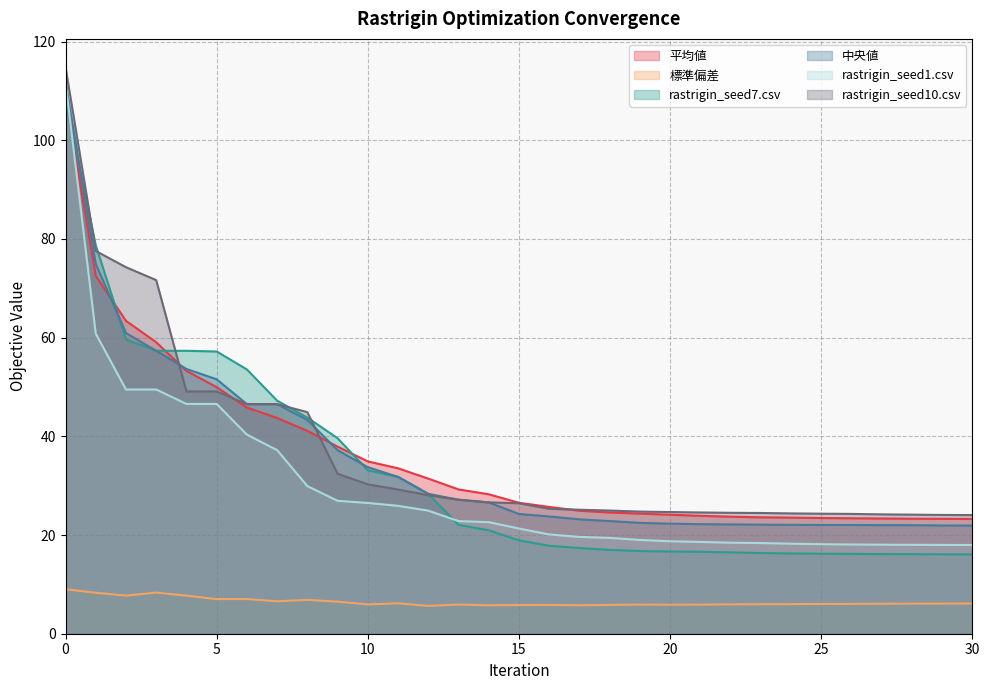

Reading left to right, extract all data points from this chart.

平均値: 109.0	72.5	63.4	59.1	53.3	50.0	45.8	43.7	41.1	37.9	34.9	33.5	31.4	29.2	28.3	26.5	25.7	24.9	24.6	24.3	24.1	23.9	23.7	23.6	23.5	23.4	23.4	23.3	23.3	23.3	23.3
標準偏差: 9.0	8.3	7.7	8.3	7.7	7.0	7.0	6.6	6.9	6.5	5.9	6.2	5.6	5.9	5.8	5.8	5.8	5.8	5.8	5.9	5.9	5.9	5.9	6.0	6.0	6.0	6.0	6.1	6.1	6.1	6.1
rastrigin_seed7.csv: 108.1	78.7	59.7	57.3	57.3	57.2	53.6	47.2	43.8	39.6	33.1	31.8	28.3	22.1	21.0	18.9	17.8	17.4	17.0	16.8	16.7	16.6	16.5	16.3	16.3	16.2	16.2	16.1	16.1	16.1	16.1
中央値: 111.7	74.9	60.9	57.3	53.6	51.6	46.5	46.5	43.3	37.2	33.7	31.8	28.3	27.2	26.6	24.3	23.8	23.2	22.8	22.5	22.3	22.2	22.2	22.1	22.1	22.0	22.0	22.0	22.0	21.9	21.9
rastrigin_seed1.csv: 111.7	60.8	49.5	49.5	46.6	46.6	40.3	37.2	29.9	26.9	26.5	25.9	24.9	22.8	22.6	21.3	20.1	19.6	19.4	19.0	18.7	18.6	18.4	18.4	18.2	18.1	18.1	18.0	18.0	18.0	18.0
rastrigin_seed10.csv: 114.8	77.6	74.3	71.7	49.1	49.1	46.5	46.5	44.9	32.4	30.3	29.2	28.1	27.2	26.6	26.4	25.3	25.1	25.0	24.7	24.7	24.6	24.5	24.5	24.4	24.3	24.3	24.2	24.1	24.1	24.0